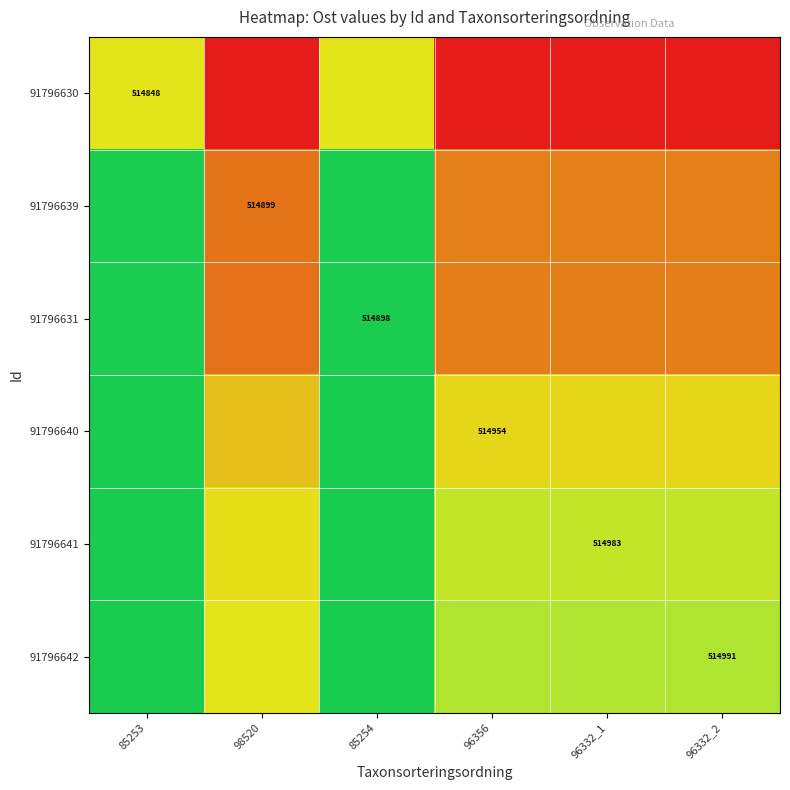

Is the value of 91796639 at 96356 greater than the value of 91796641 at 96332_1?

No